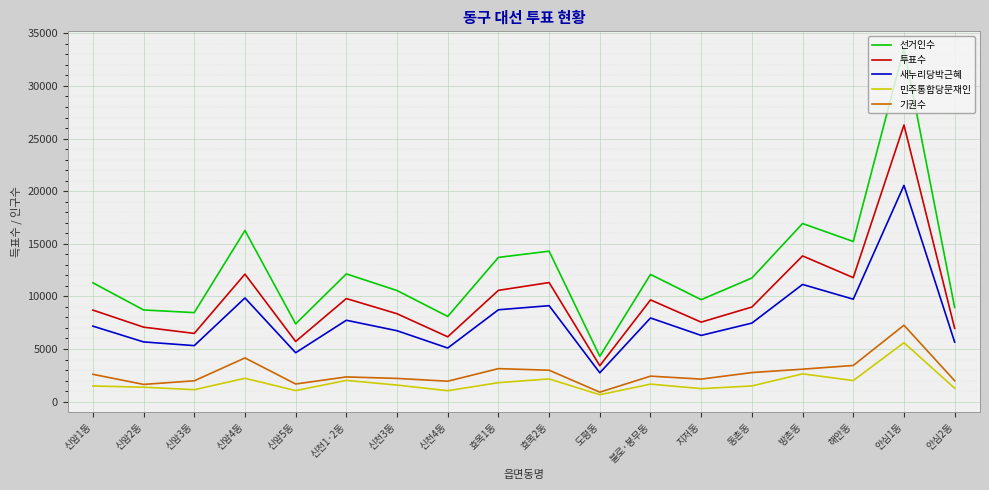

What is the minimum value for 투표수?

3409